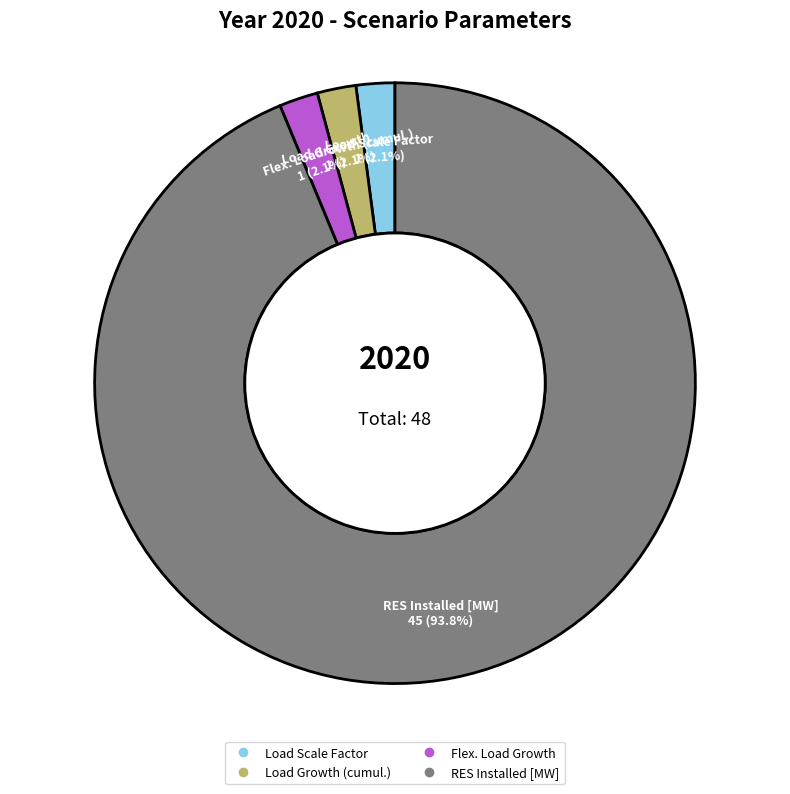

Is there a majority slice in this chart?

Yes